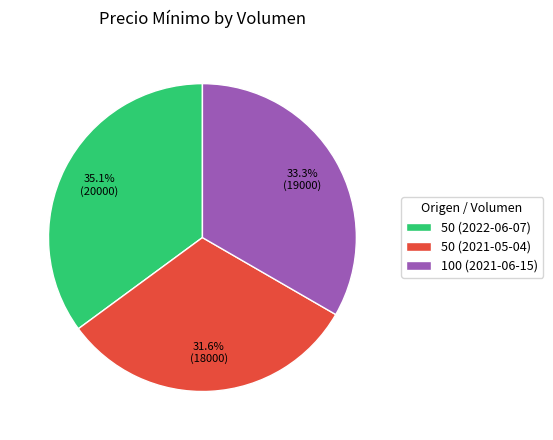

Do 50 (2022-06-07) and 50 (2021-05-04) together represent more than half of the pie?

Yes